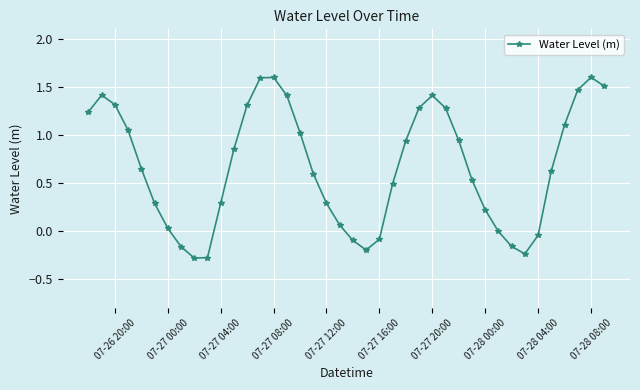

How many lines are shown in the chart?

1